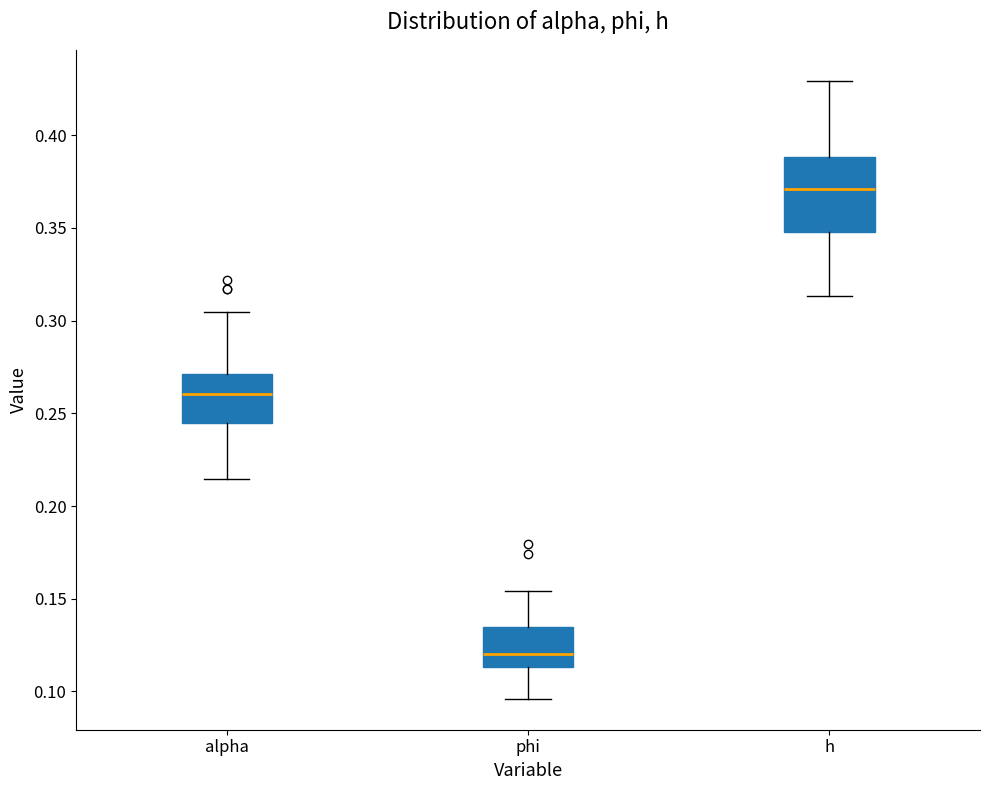

Reading left to right, transcribe this box plot: for each box, give where its median line is, the range the box spans, and where its two whiskers end, as read against the y-axis. The values are not printed on the chart, so give them approximately, as read against the axis.

alpha: median 0.260, box 0.245 to 0.270, whiskers 0.215 to 0.305
phi: median 0.120, box 0.115 to 0.135, whiskers 0.095 to 0.155
h: median 0.370, box 0.350 to 0.390, whiskers 0.315 to 0.430